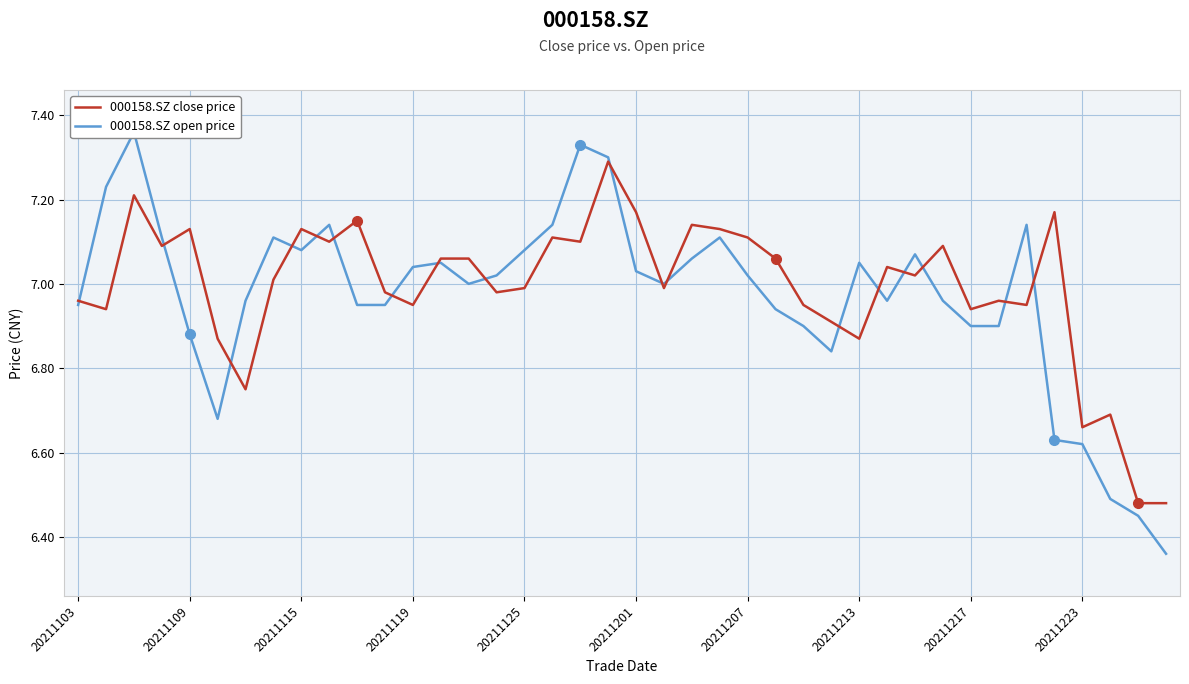

The 000158.SZ close price series shows 12.6 at 19. True or false?

False